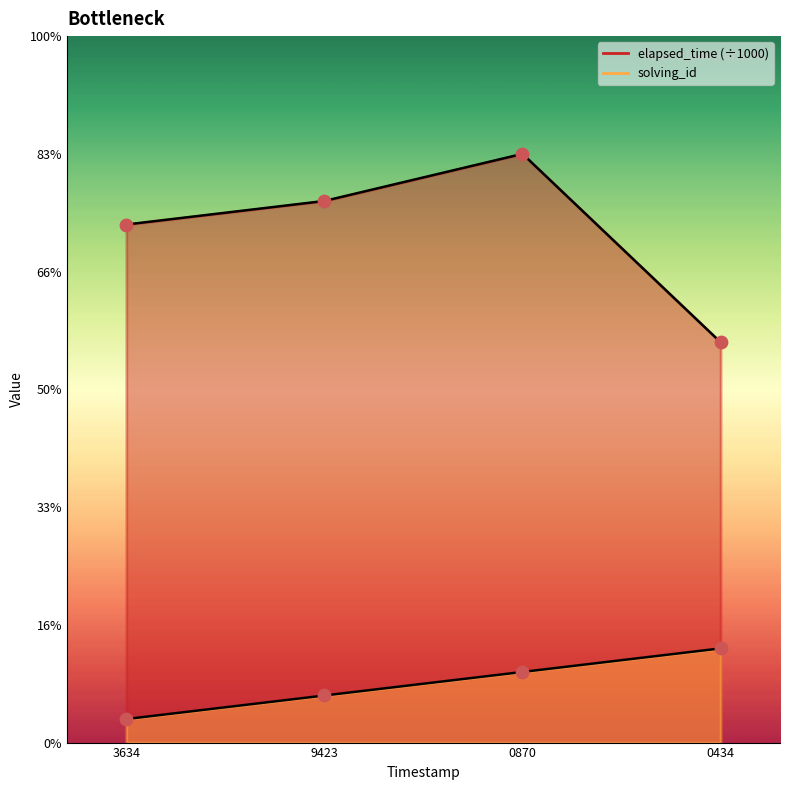

Is the value of solving_id at 9423 greater than the value of elapsed_time at 9423?

No